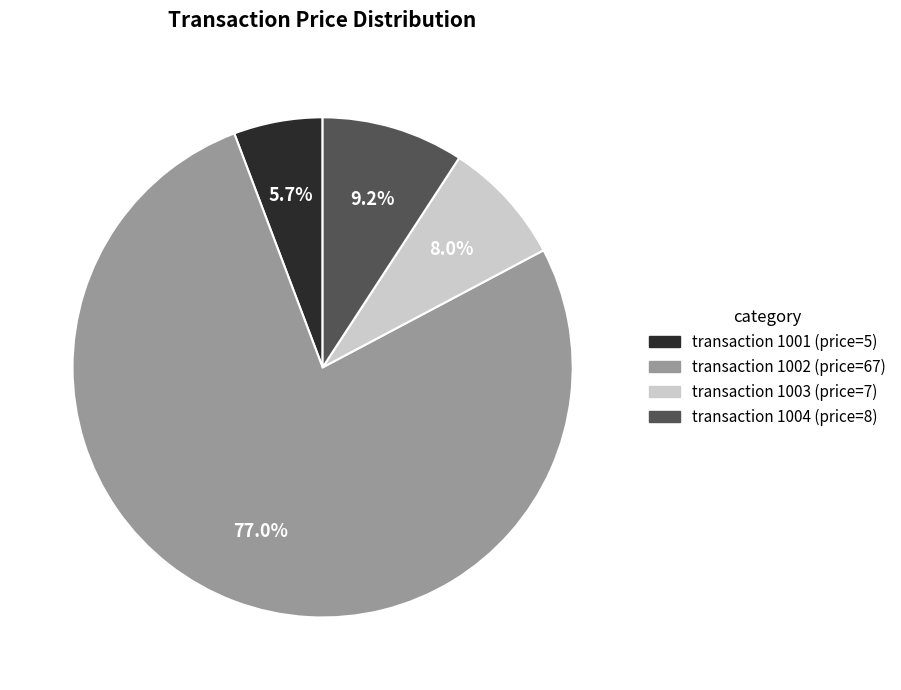

Does any single category account for the majority?

Yes